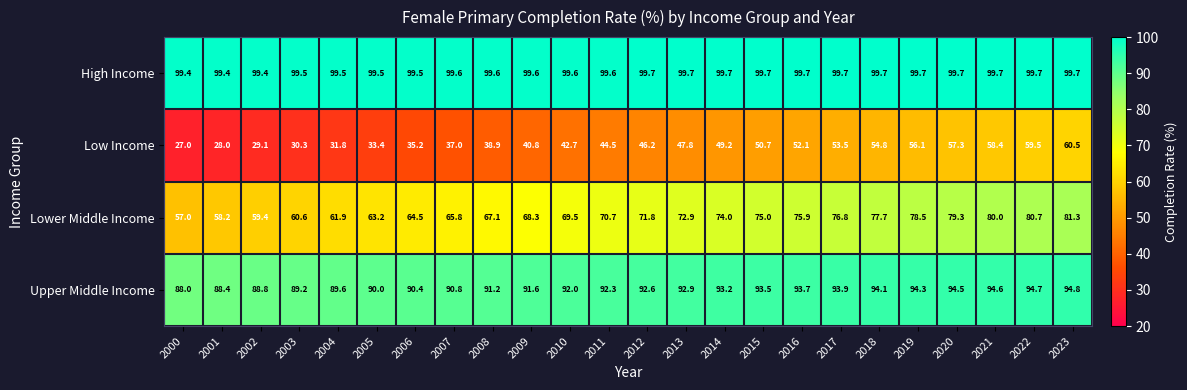

Is it true that Lower Middle Income equals 60.6 at 2003?

True